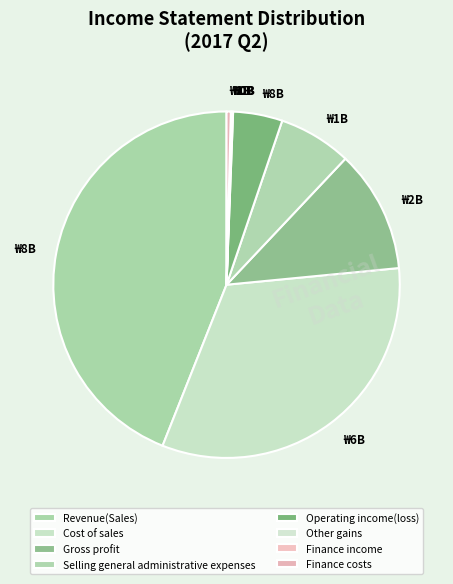

Which category has the biggest portion of the pie?

Revenue(Sales)